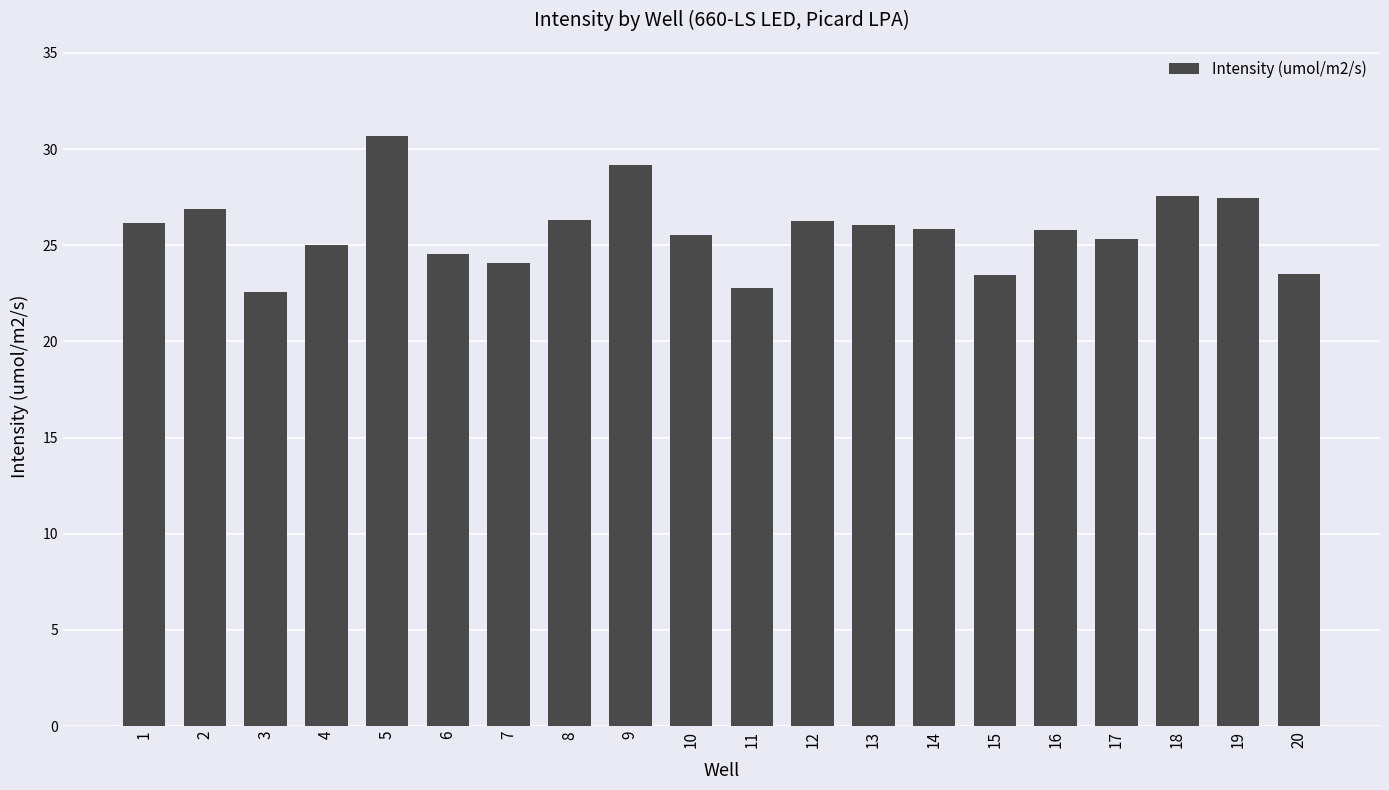

What is the change in value from 9 to 19?

-1.7